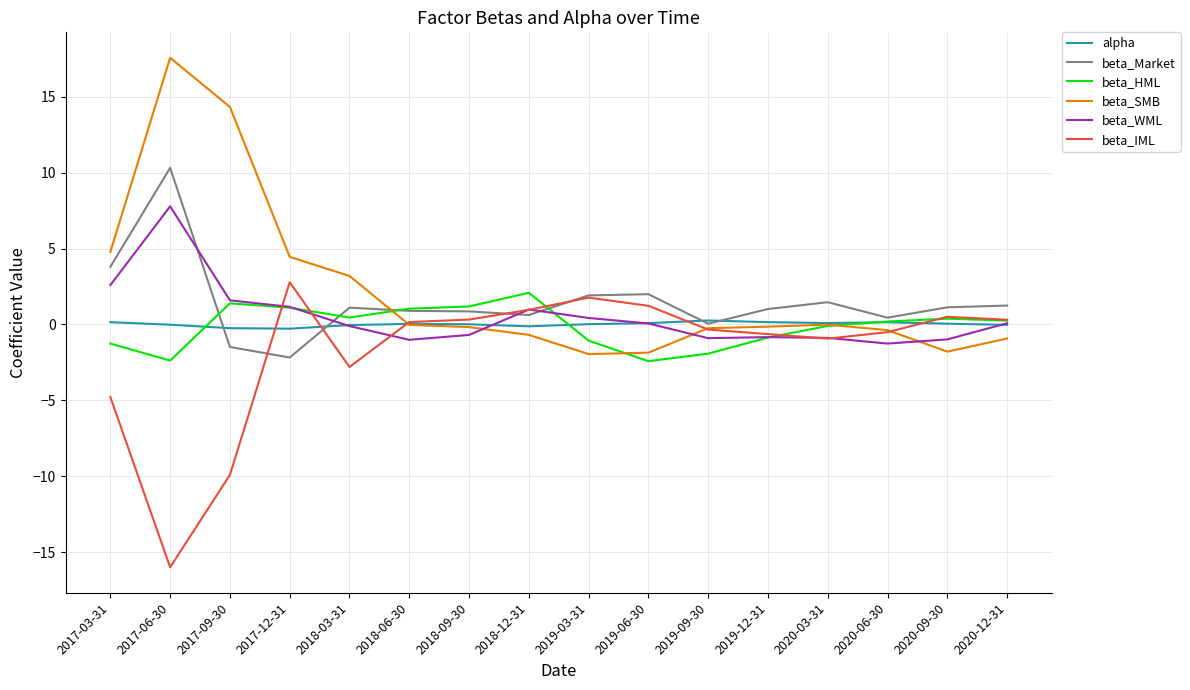

At which category does the chart reach its peak across all series?

2017-06-30